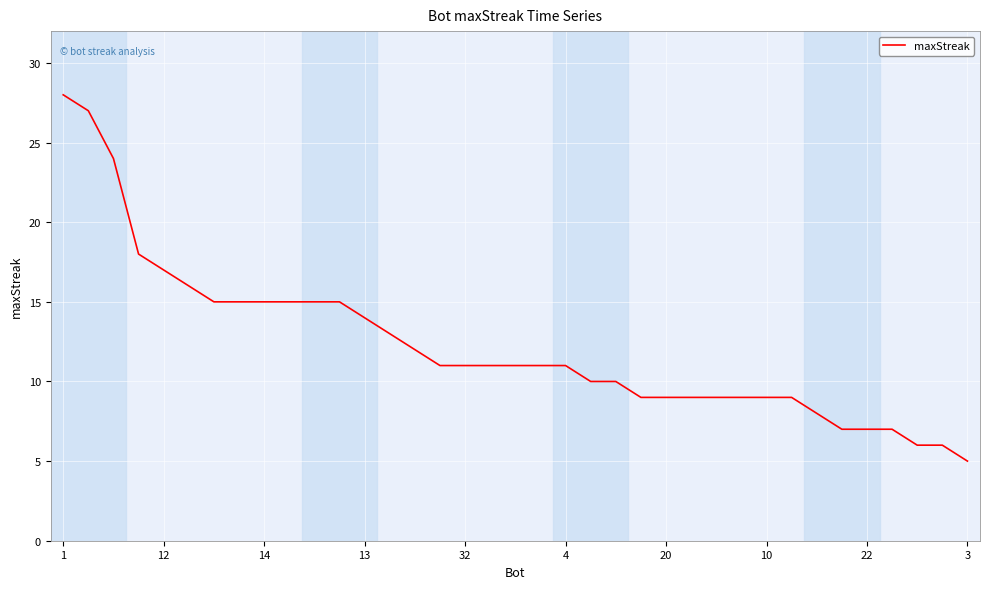

What is the greatest value displayed?

28